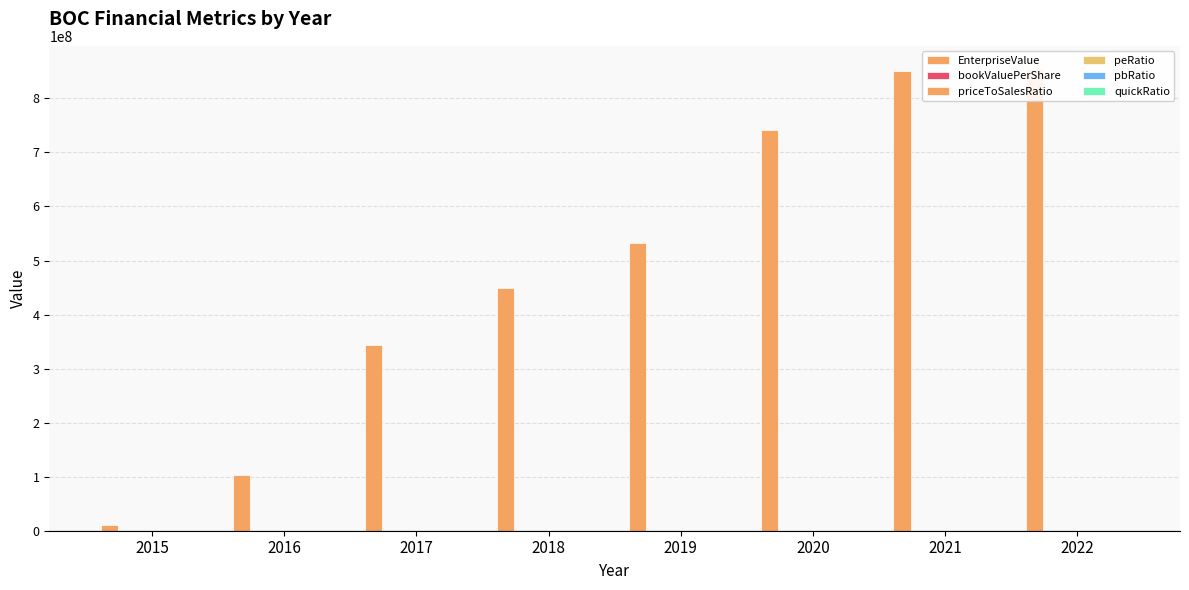

At which category is the sum across all series the highest?

2022